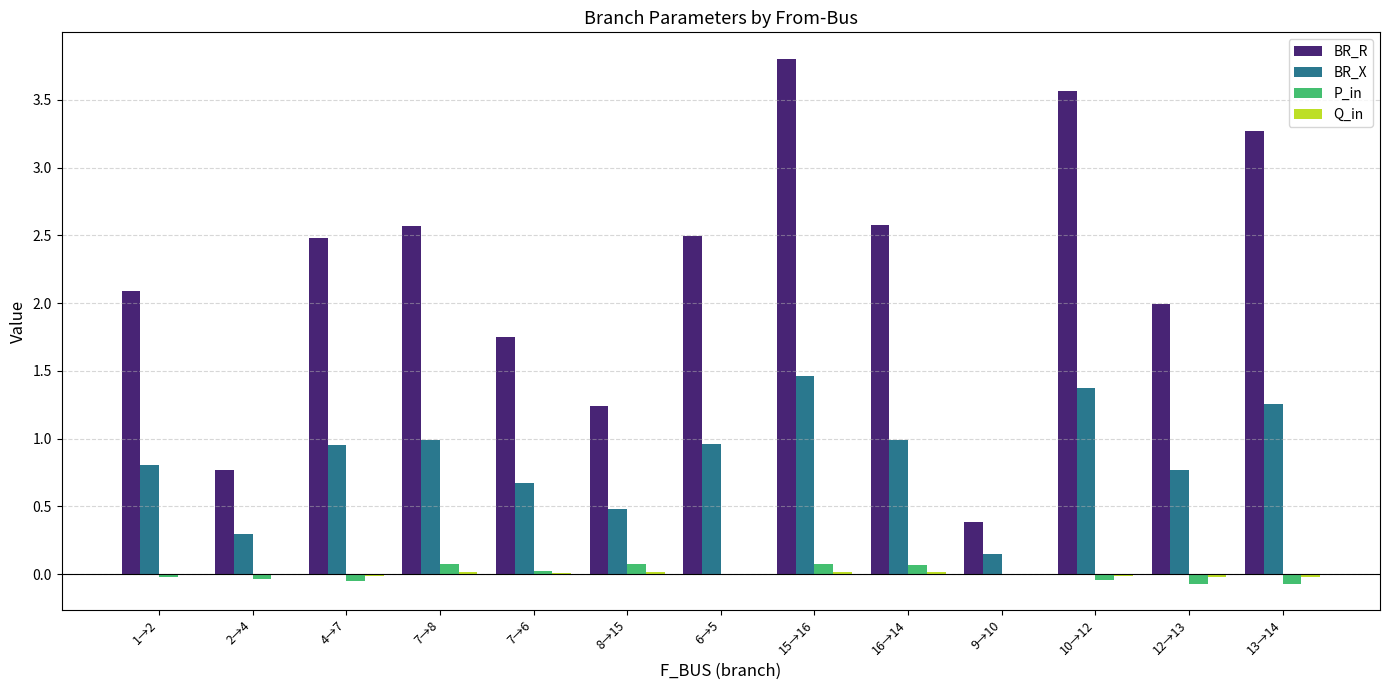

What is the greatest value displayed?

3.8